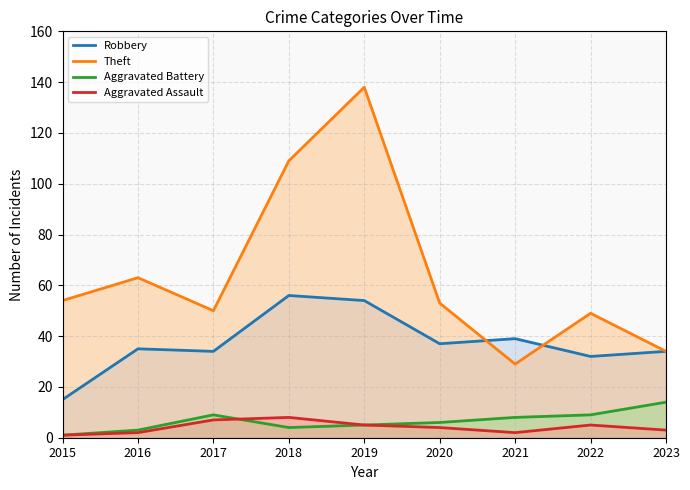

The Aggravated Assault series shows 2 at 2016. True or false?

True